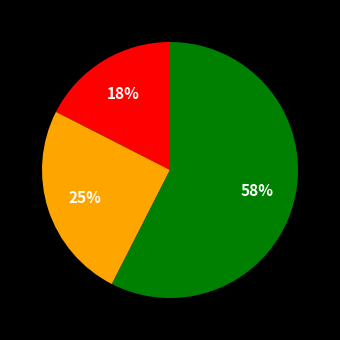

To the nearest percent, what is the average slice percentage?

33%